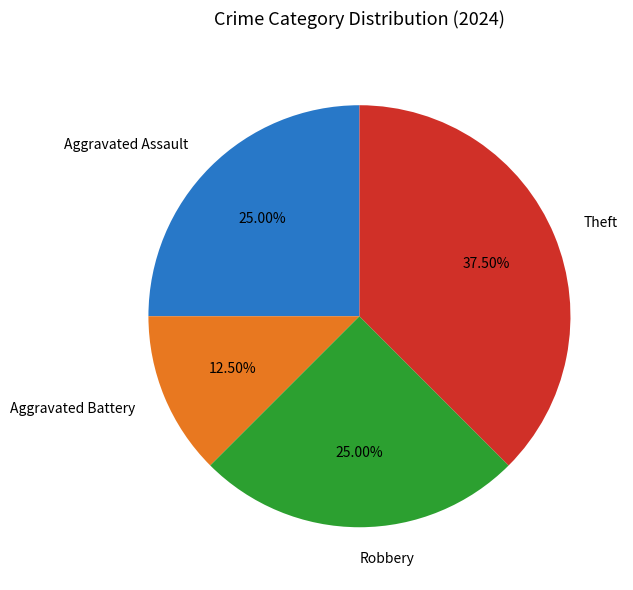

Approximately how many times larger is the value at Aggravated Battery compared to Robbery?

0.5